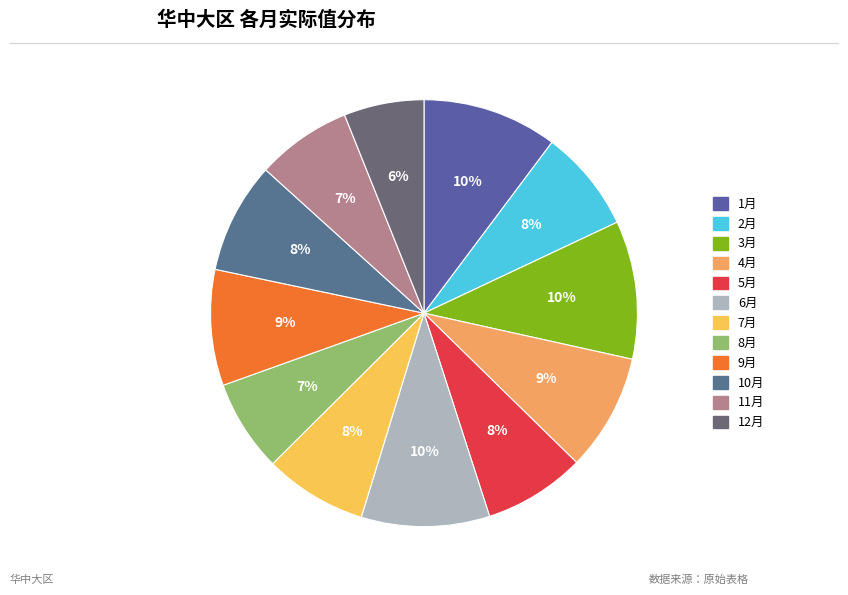

Which slice is the largest?

3月